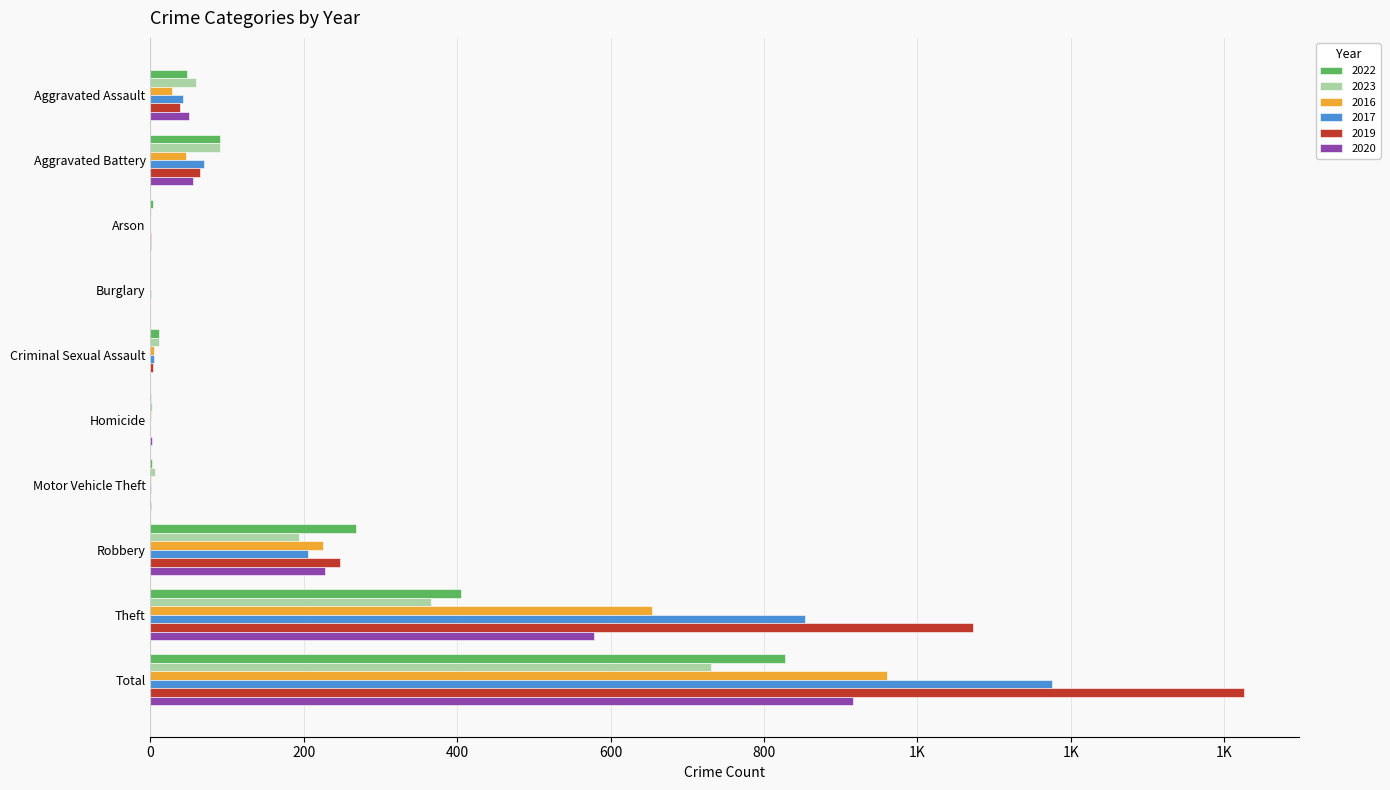

Is it true that 2020 equals 0 at Burglary?

True